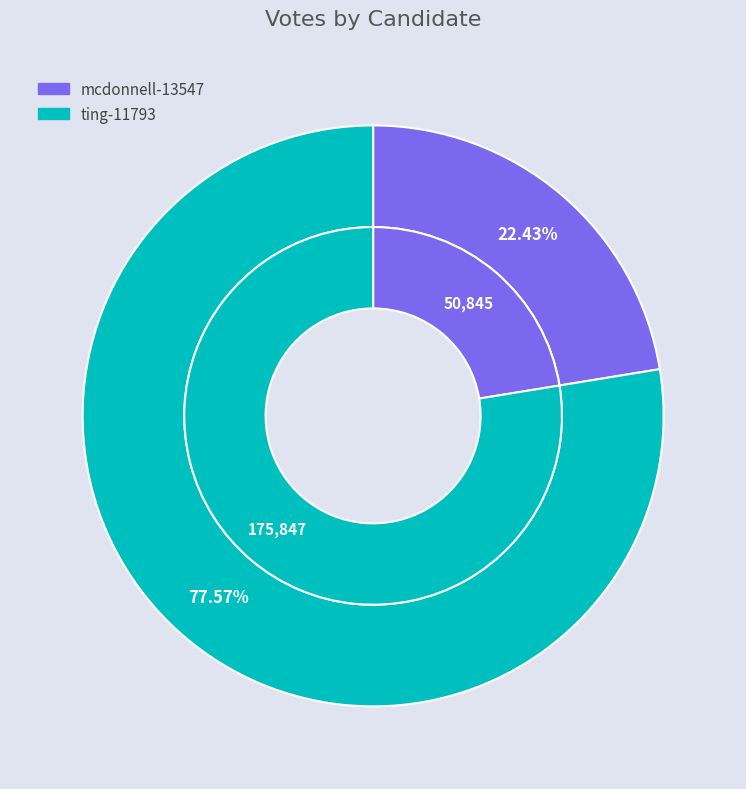

To the nearest percent, what portion does mcdonnell-13547 represent?

22%